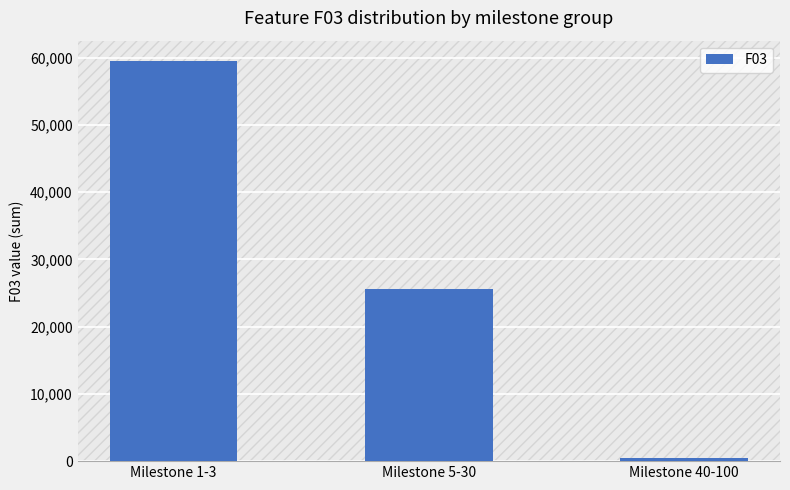

What position from the left is Milestone 1-3?

1